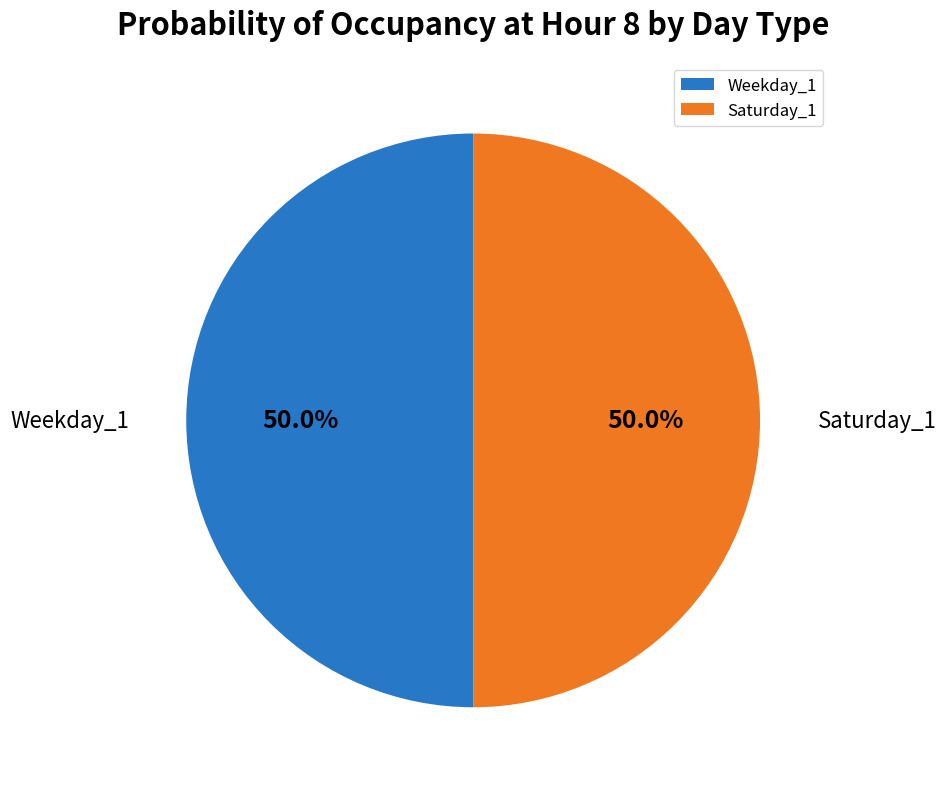

Do Weekday_1 and Saturday_1 together represent more than half of the pie?

Yes